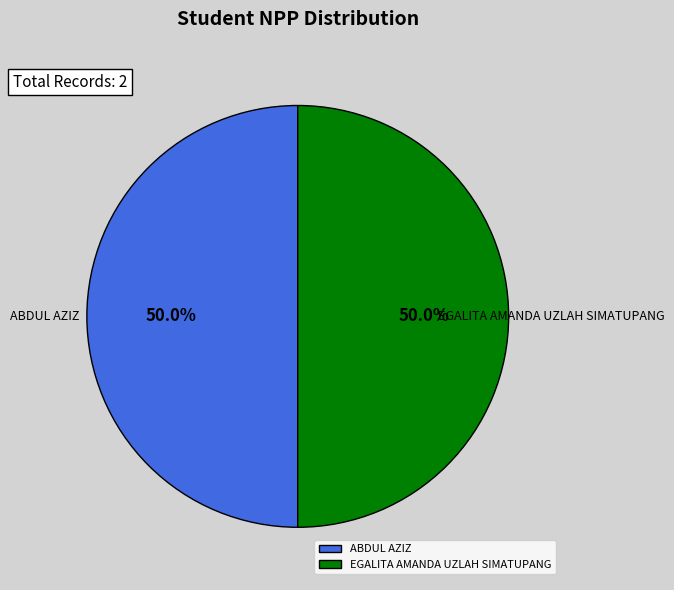

True or false: EGALITA AMANDA UZLAH SIMATUPANG accounts for 41% of the total.

False